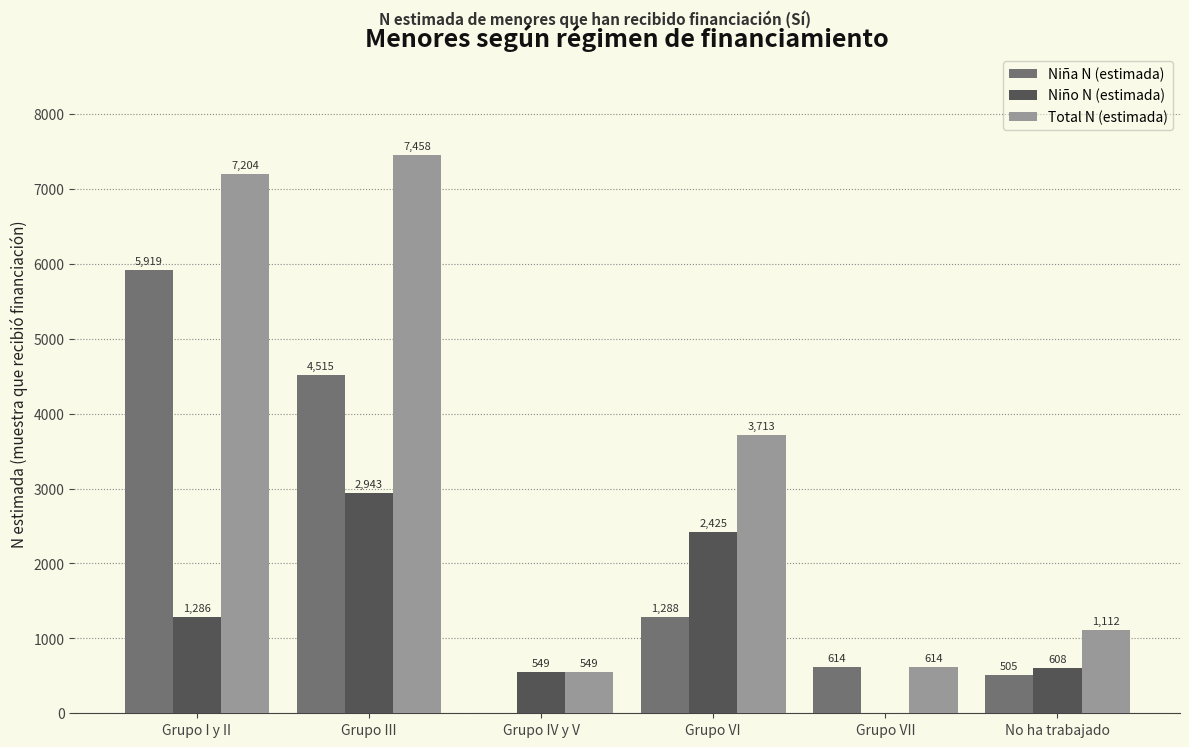

What is the sum of all Niña N (estimada) values?

12841